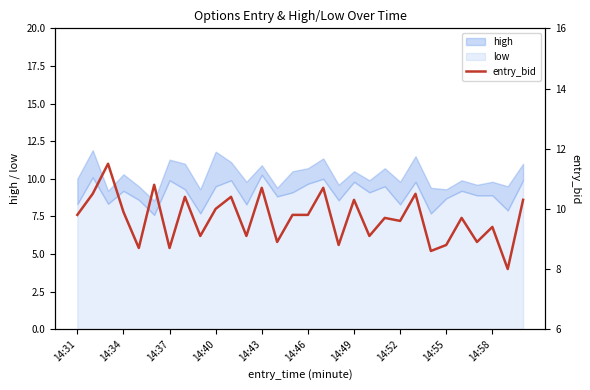

True or false: low has a value of 2.6 at 14:55.

False